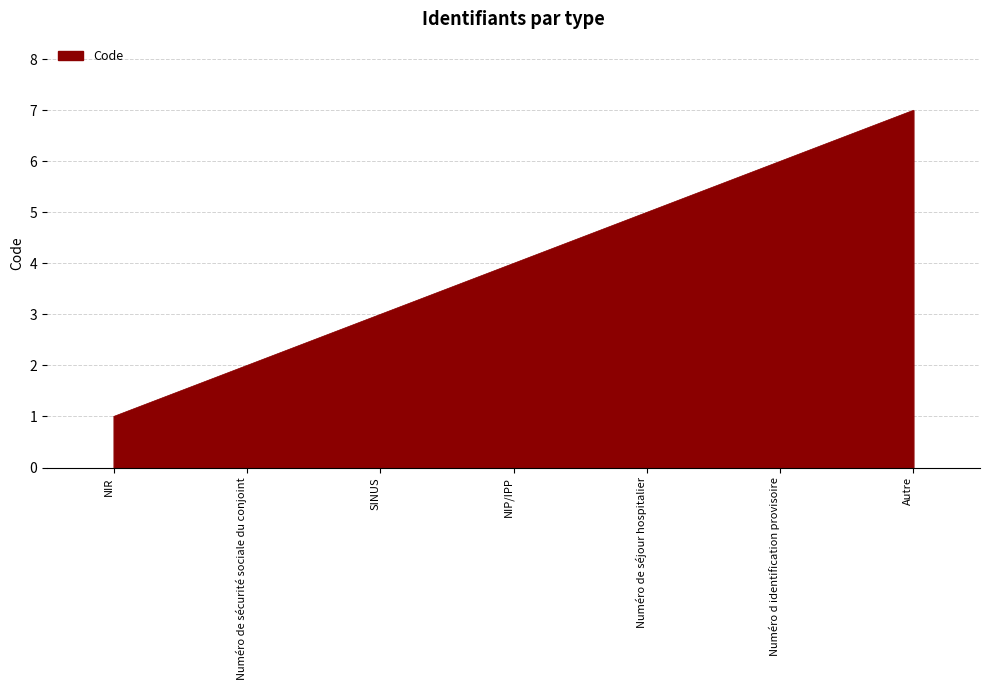

What is the difference between the maximum and second lowest values?

5